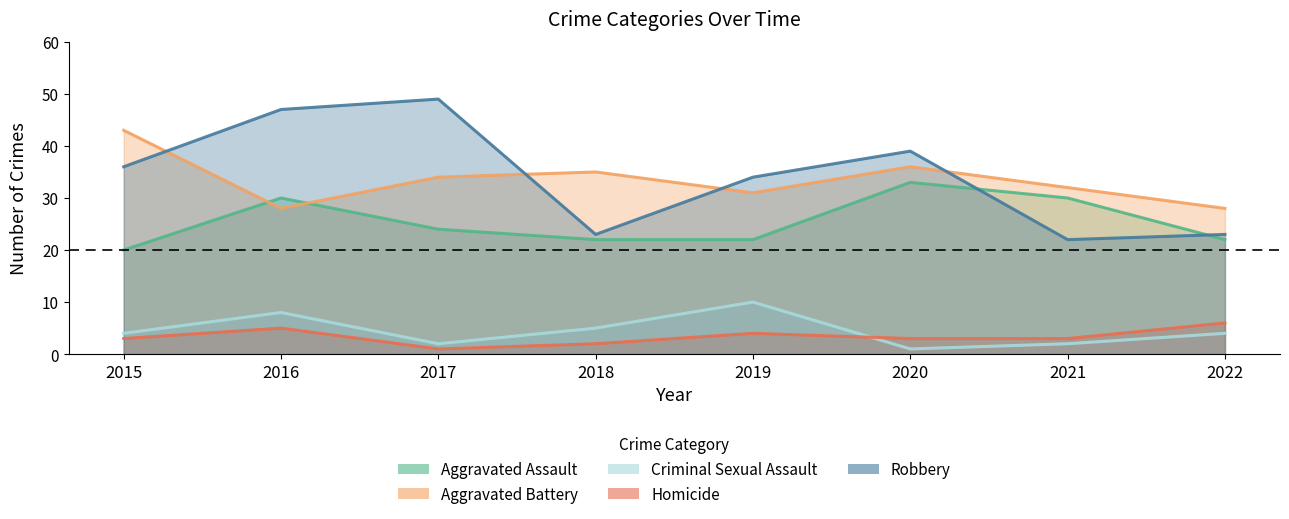

What is the sum of all Aggravated Assault values?

203